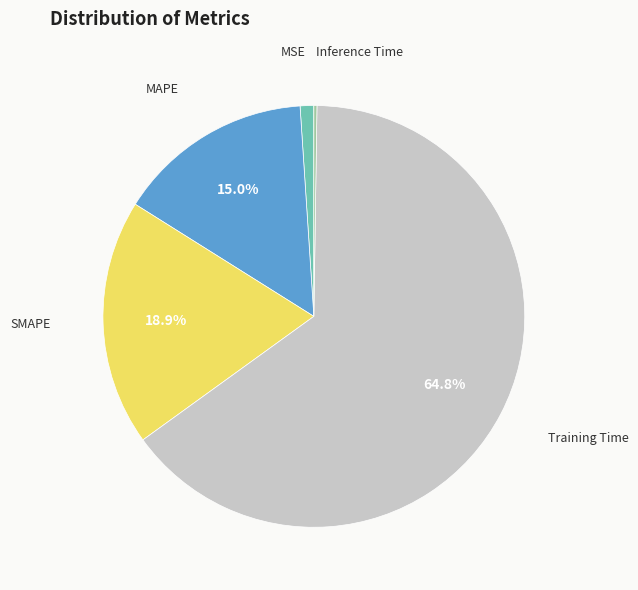

To the nearest percent, what percentage of the pie is MSE?

1%